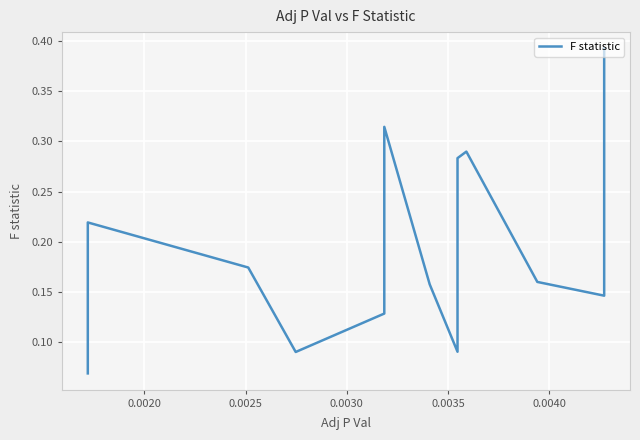

True or false: there are more than 2 points higher than both neighbors.

True